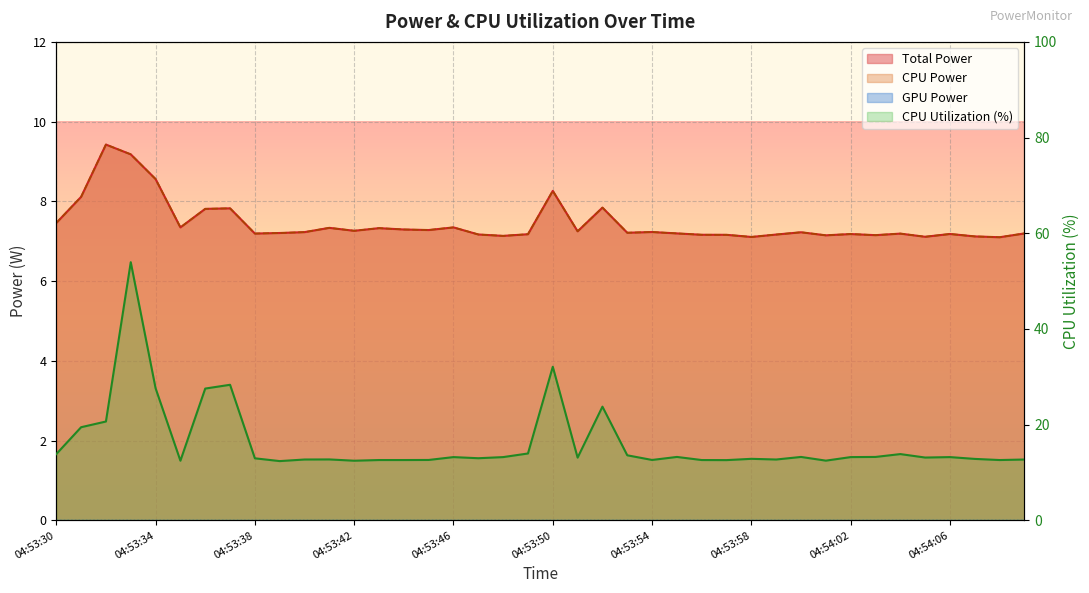

Which series has the largest total across all categories?

CPU Utilization